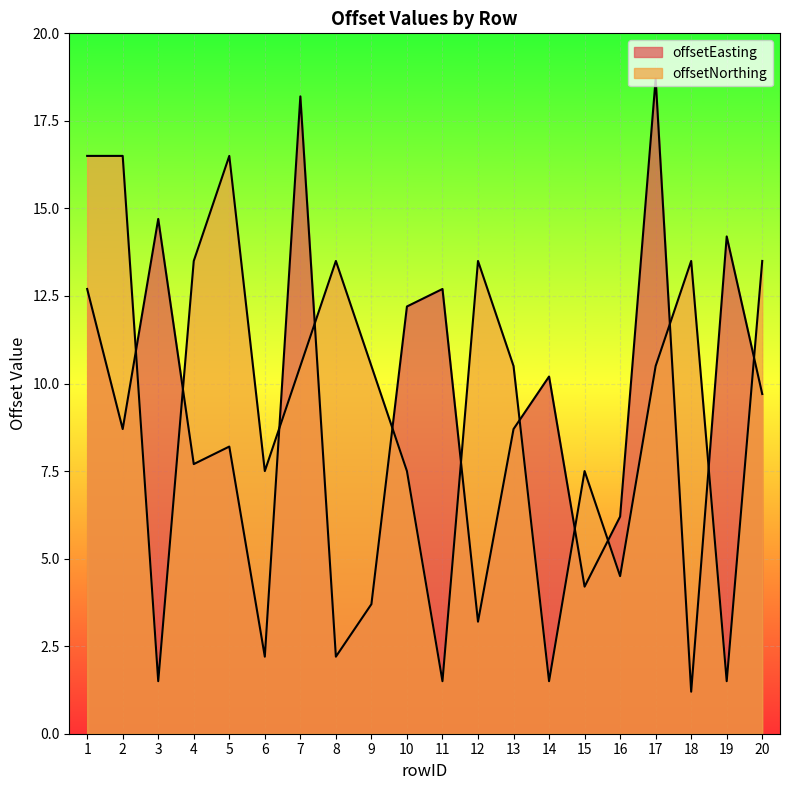

How many distinct data groups are displayed?

2